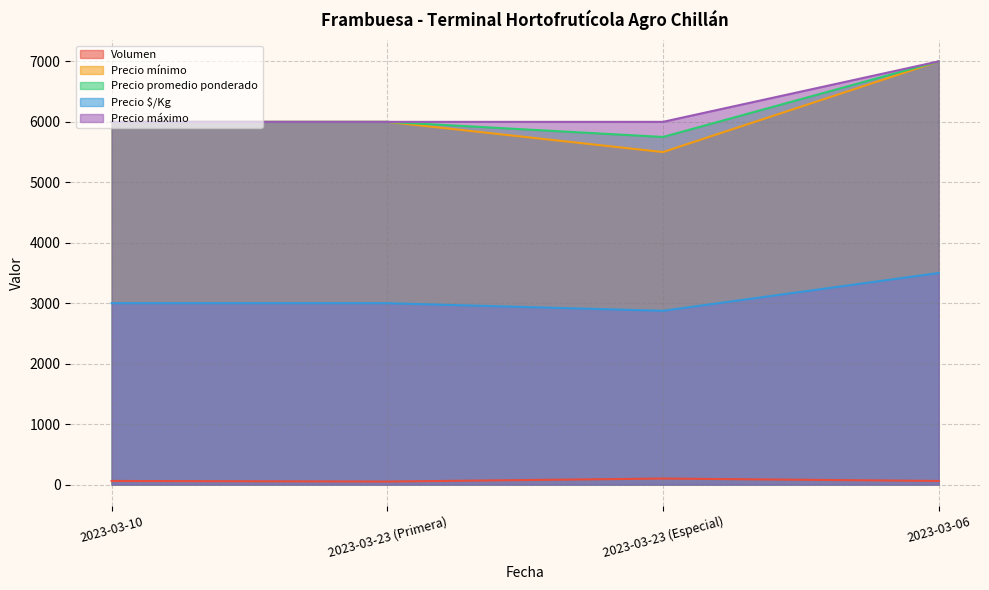

The value of Precio promedio ponderado at 2023-03-23 (Especial) is 9349. True or false?

False